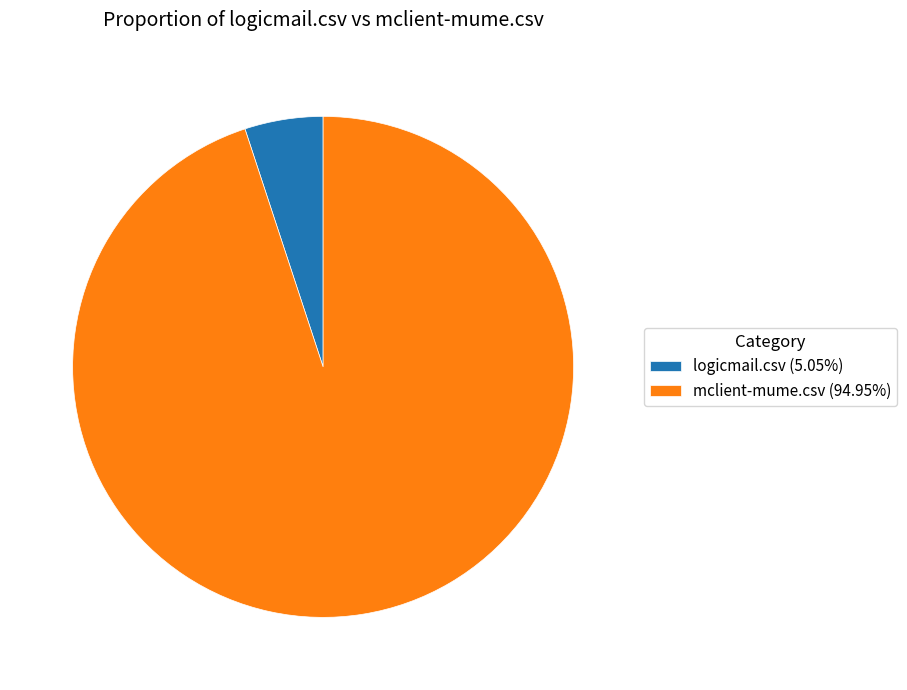

Rank the categories by value from highest to lowest.

mclient-mume.csv, logicmail.csv